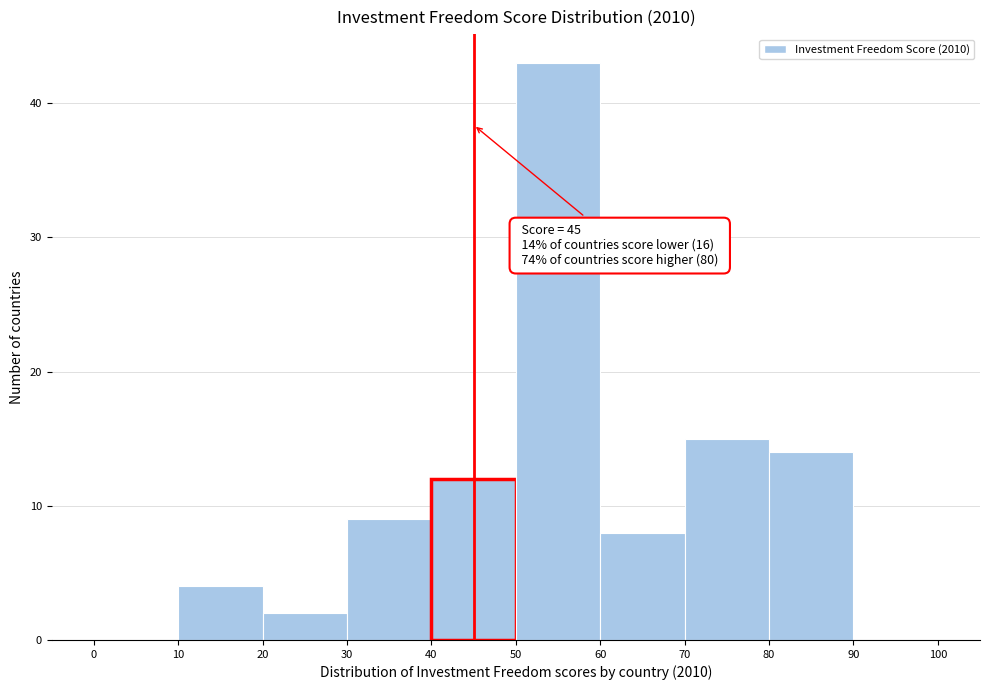

Over which range of the x-axis is the bar tallest?

50 to 60